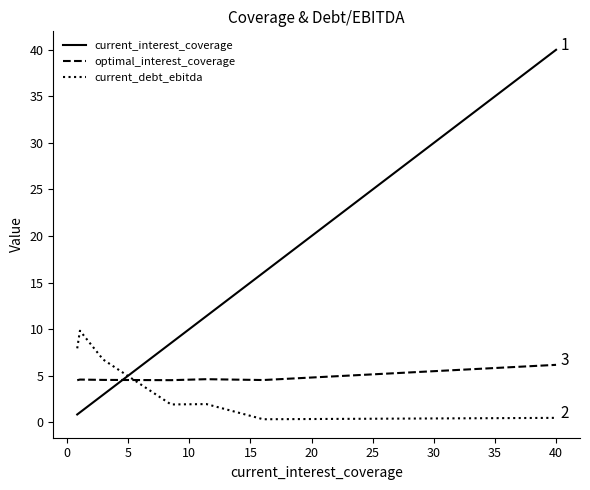

What is the lowest value of the optimal_interest_coverage series?

4.5